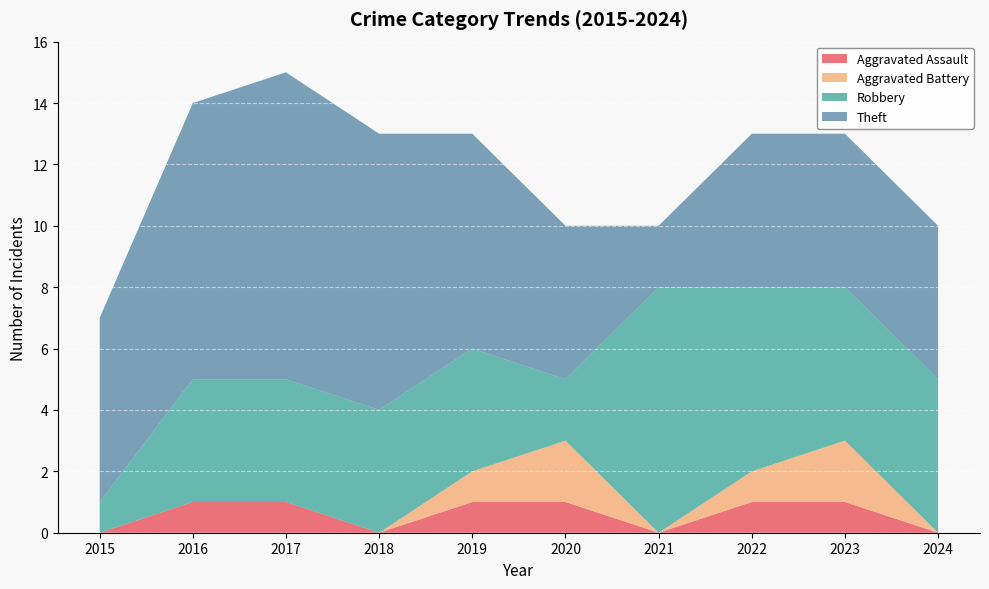

Reading left to right, extract all data points from this chart.

Aggravated Assault: 2015=0	2016=1	2017=1	2018=0	2019=1	2020=1	2021=0	2022=1	2023=1	2024=0
Aggravated Battery: 2015=0	2016=0	2017=0	2018=0	2019=1	2020=2	2021=0	2022=1	2023=2	2024=0
Robbery: 2015=1	2016=4	2017=4	2018=4	2019=4	2020=2	2021=8	2022=6	2023=5	2024=5
Theft: 2015=6	2016=9	2017=10	2018=9	2019=7	2020=5	2021=2	2022=5	2023=5	2024=5